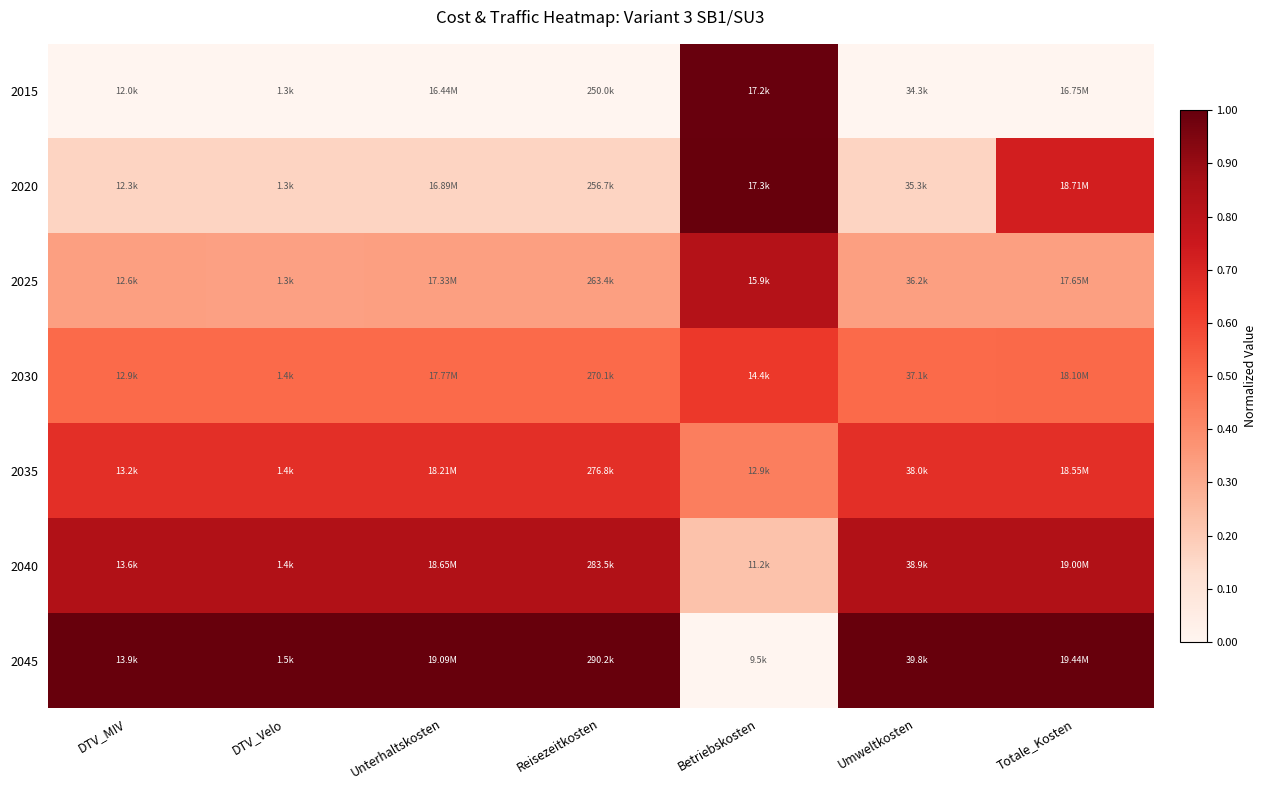

Which category has the highest value across all series?

Betriebskosten